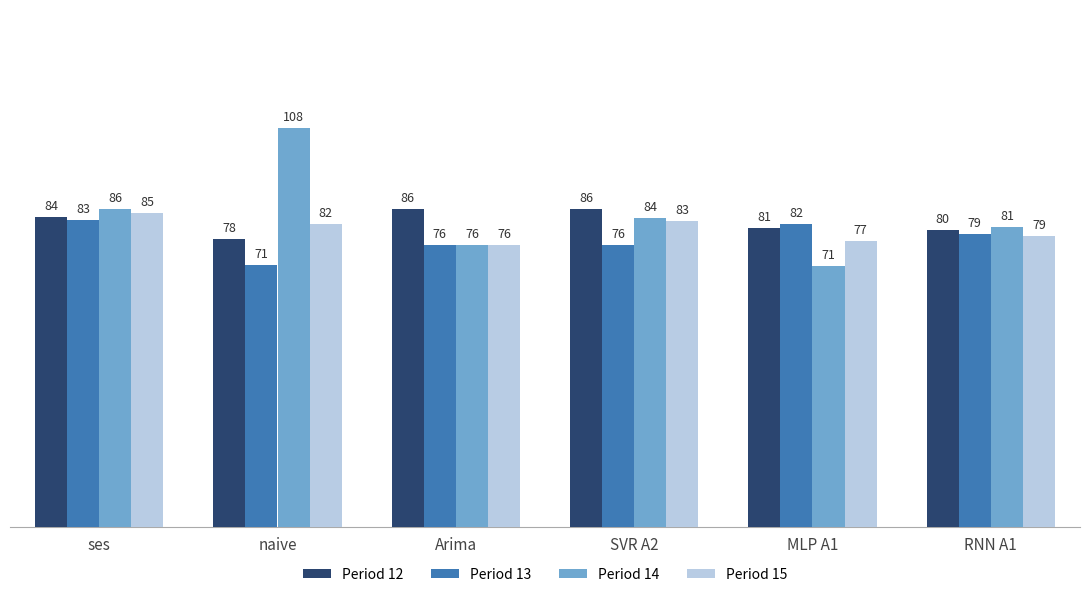

At which category is the sum across all series the highest?

naive